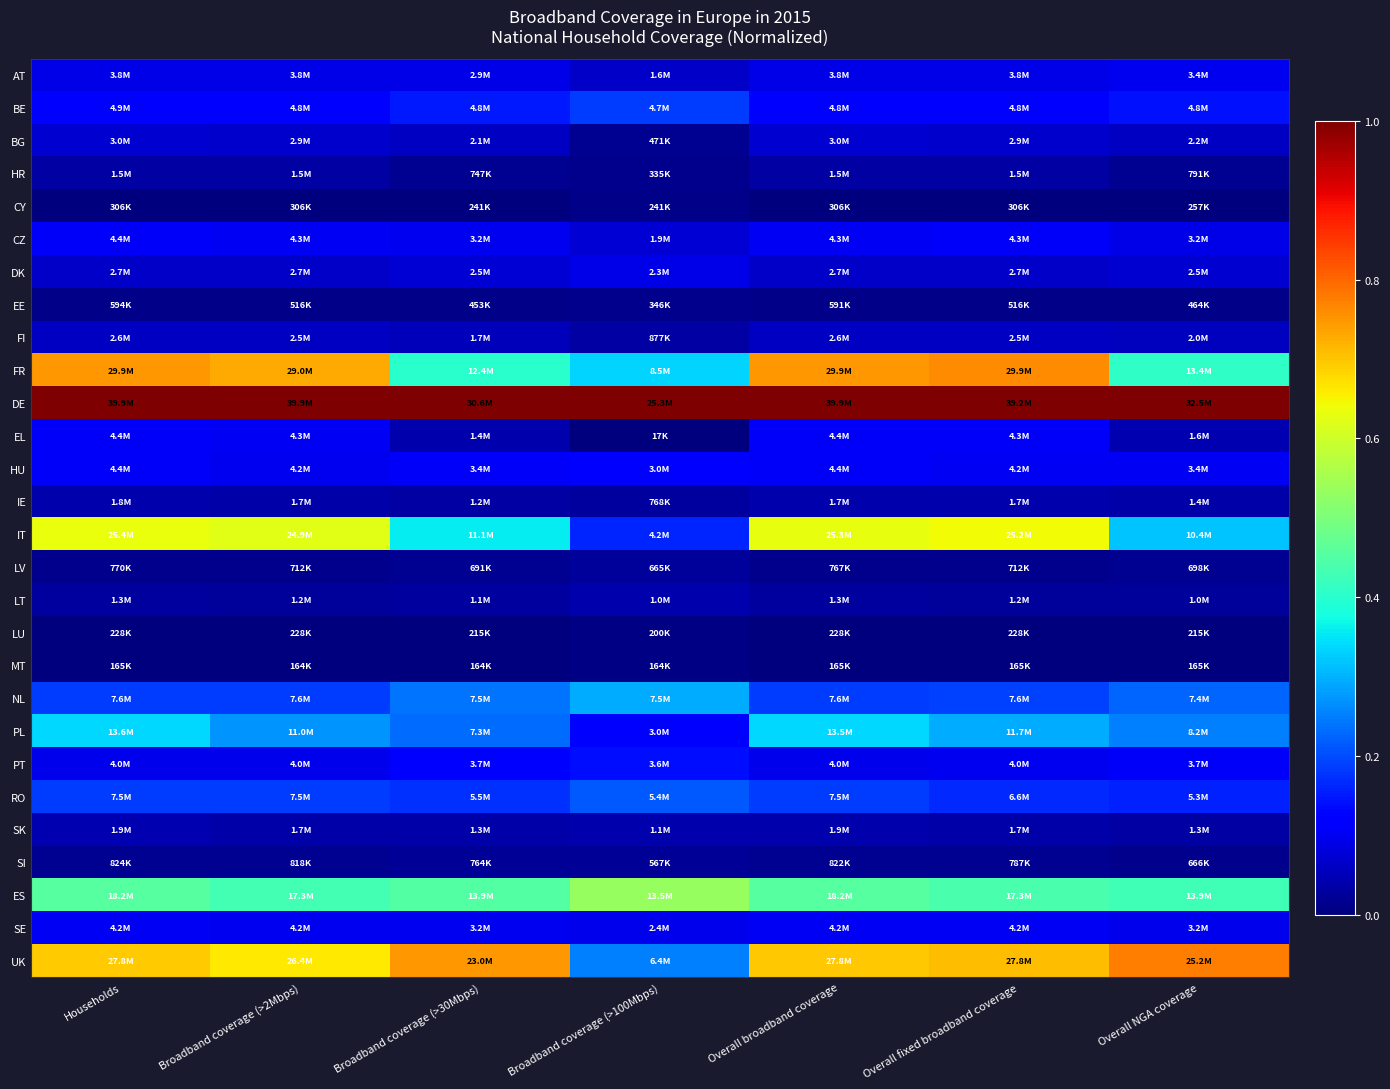

Which category has the lowest value across all series?

Broadband coverage (>100Mbps)